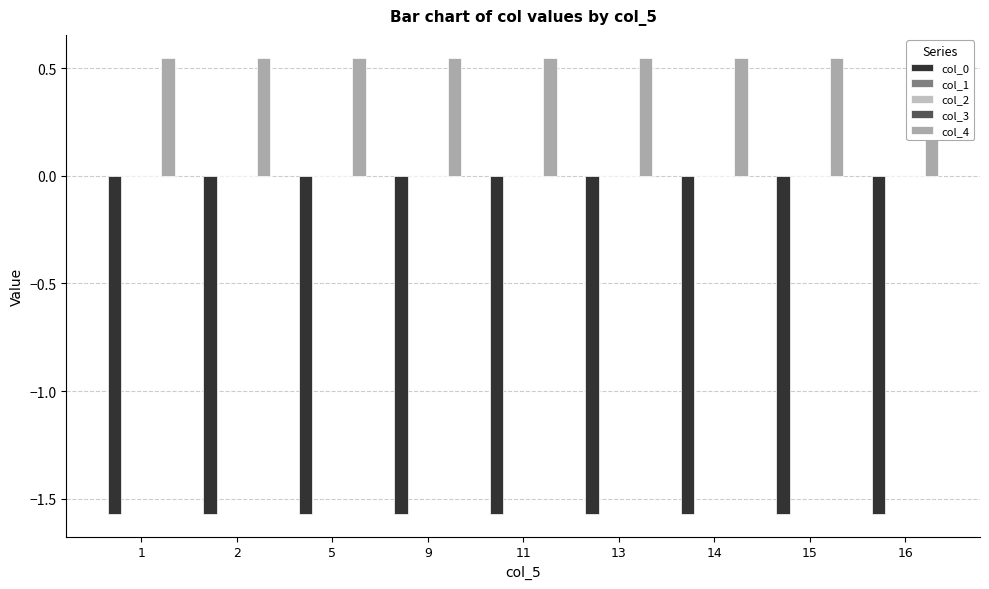

Between 13 and 9, which is larger?

13